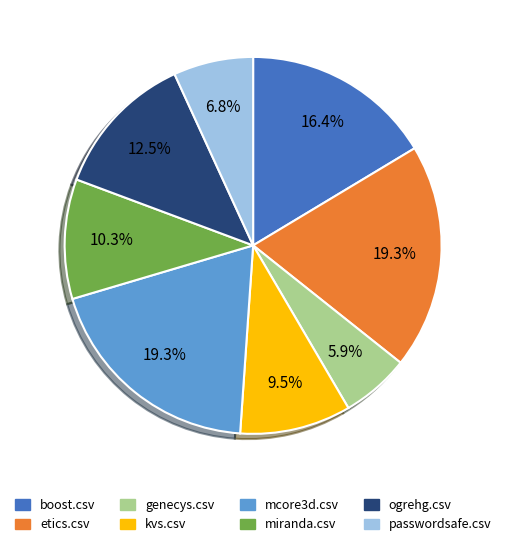

Between etics.csv and kvs.csv, which is larger?

etics.csv